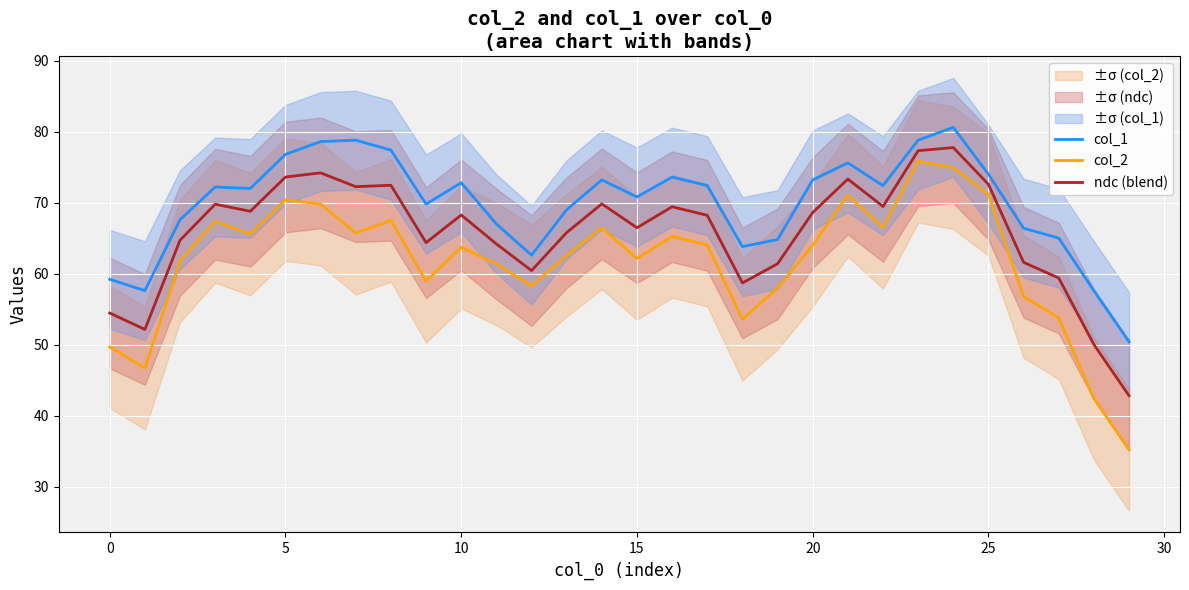

What value does the ndc (blend) series have at 25?

72.6